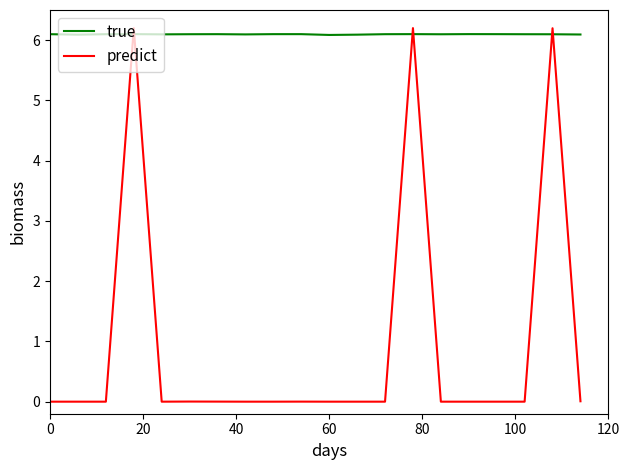

Which series has the largest total across all categories?

true